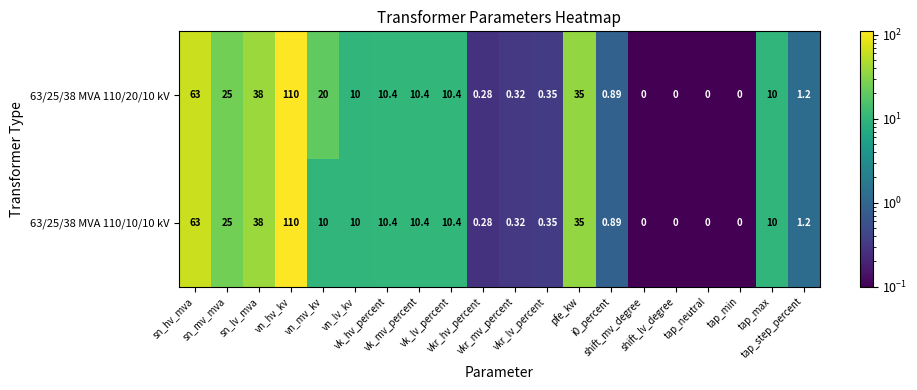

List the series in order of their peak value, lowest first.

63/25/38 MVA 110/20/10 kV, 63/25/38 MVA 110/10/10 kV